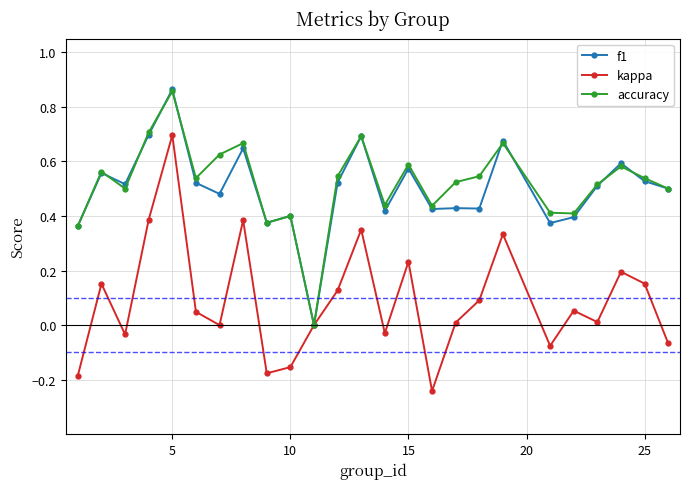

Which series has the largest range (max minus min)?

kappa